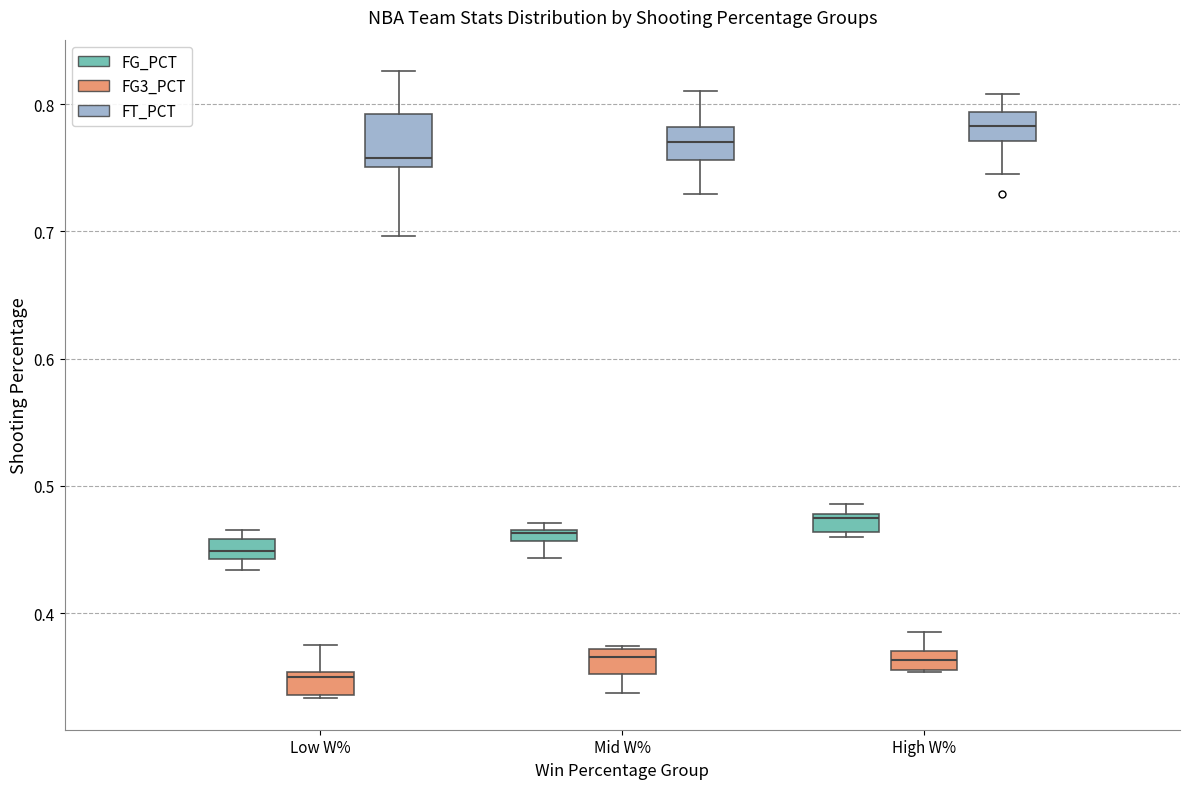

Which box's median line is the lowest?

Low W% (FG3_PCT)